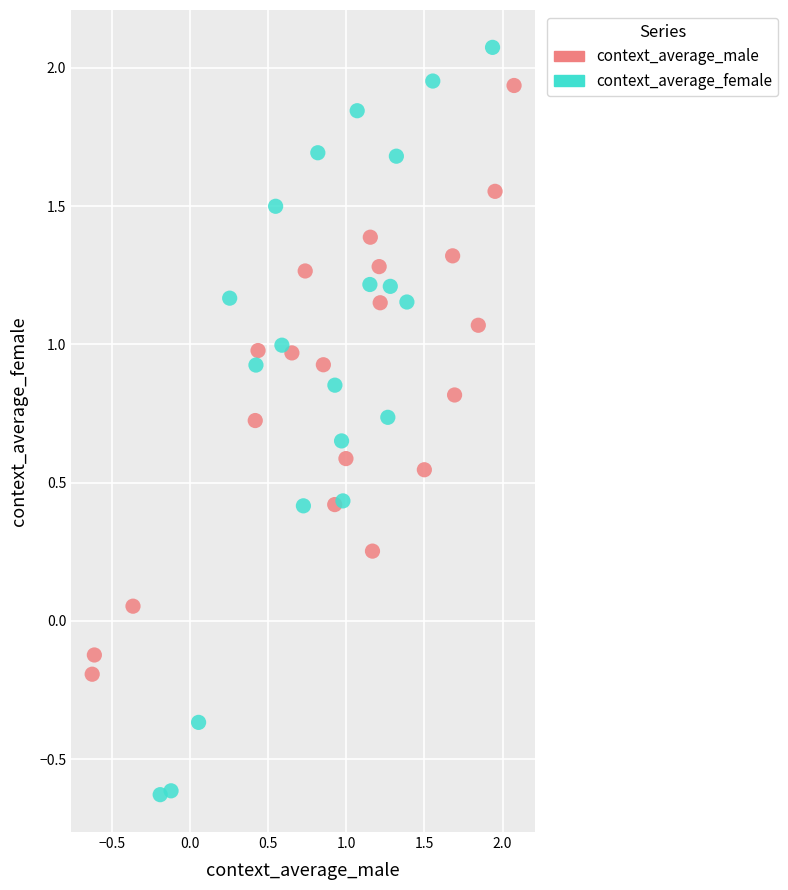

Which series has the widest spread of Y values?

context_average_female